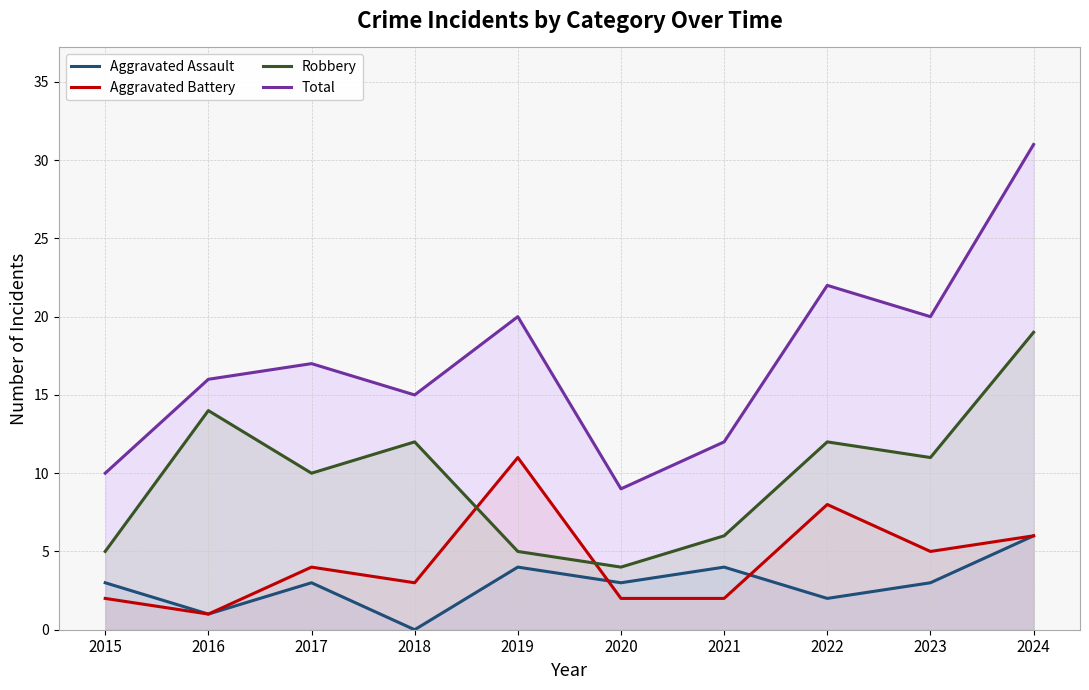

Which series has the widest spread of values?

Total